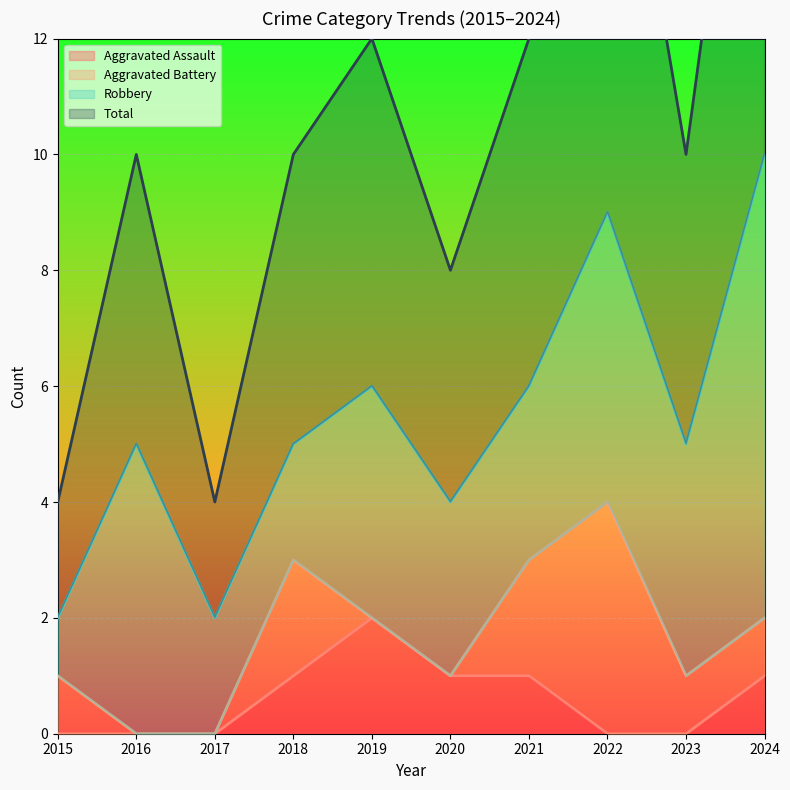

True or false: Aggravated Assault and Total cross at least once.

False